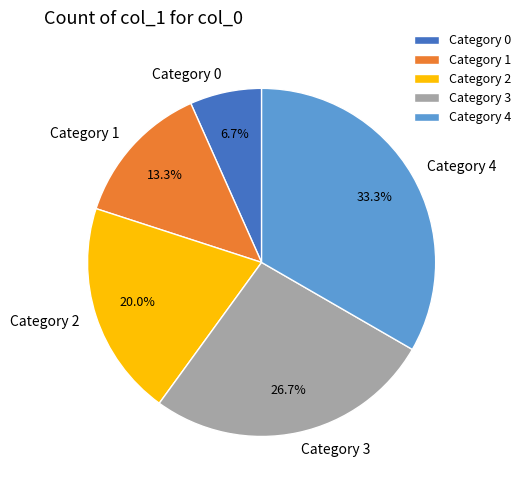

To the nearest percent, what is the average slice percentage?

20%